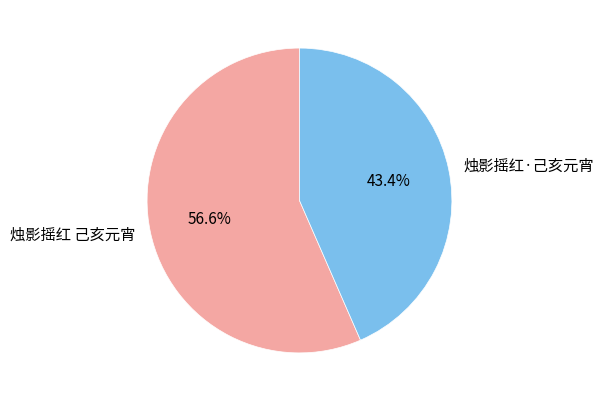

Which category has the biggest portion of the pie?

烛影摇红 己亥元宵